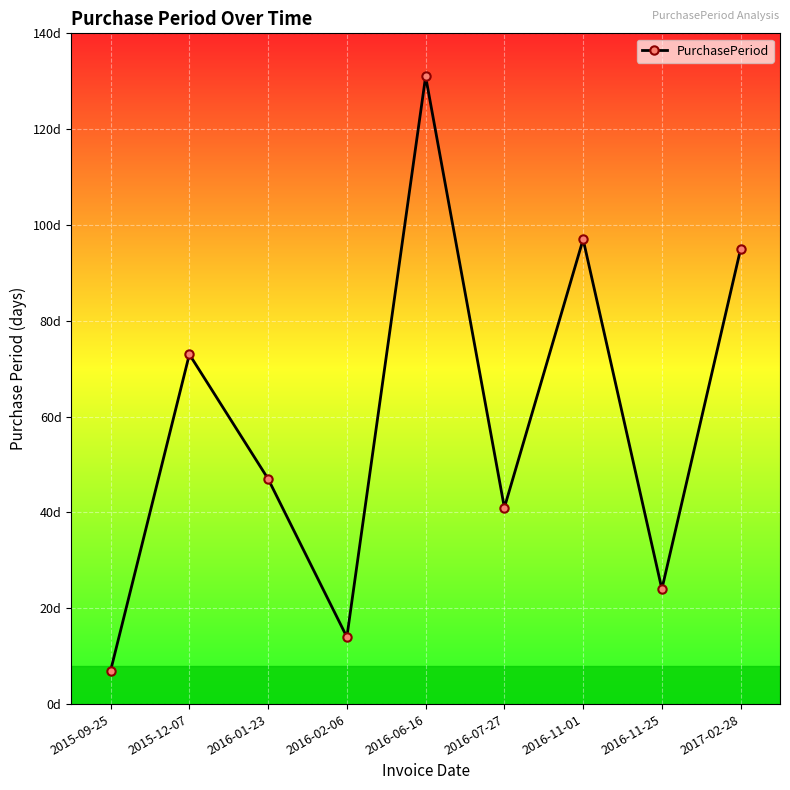

Does the chart have visible grid lines?

Yes